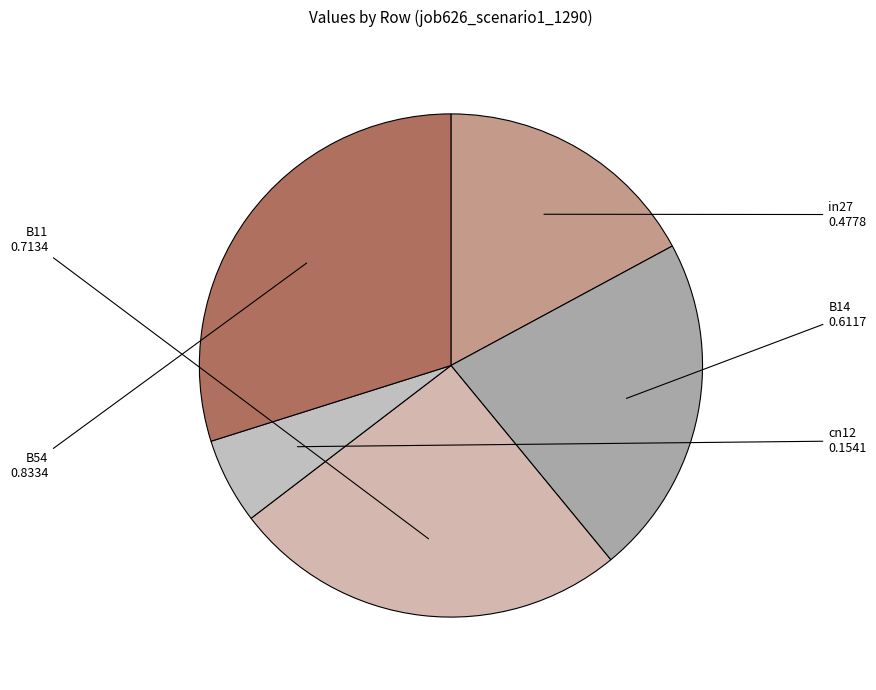

Does cn12 represent more than half of the total?

No